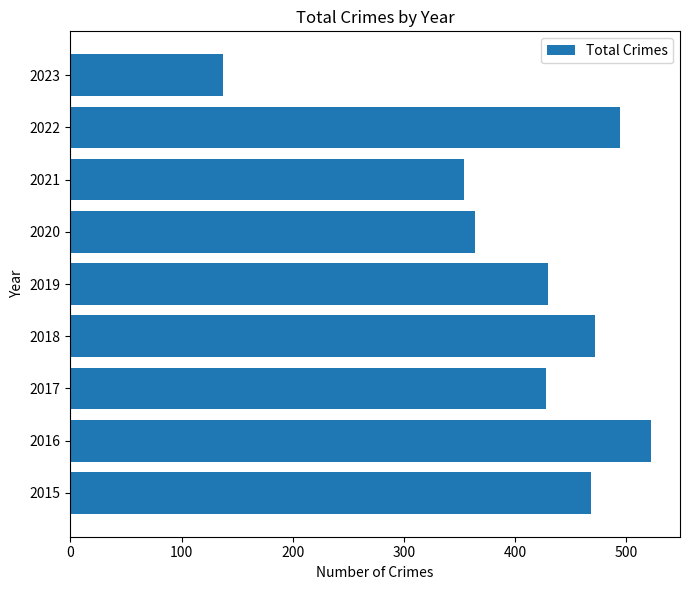

Does the chart contain any negative values?

No